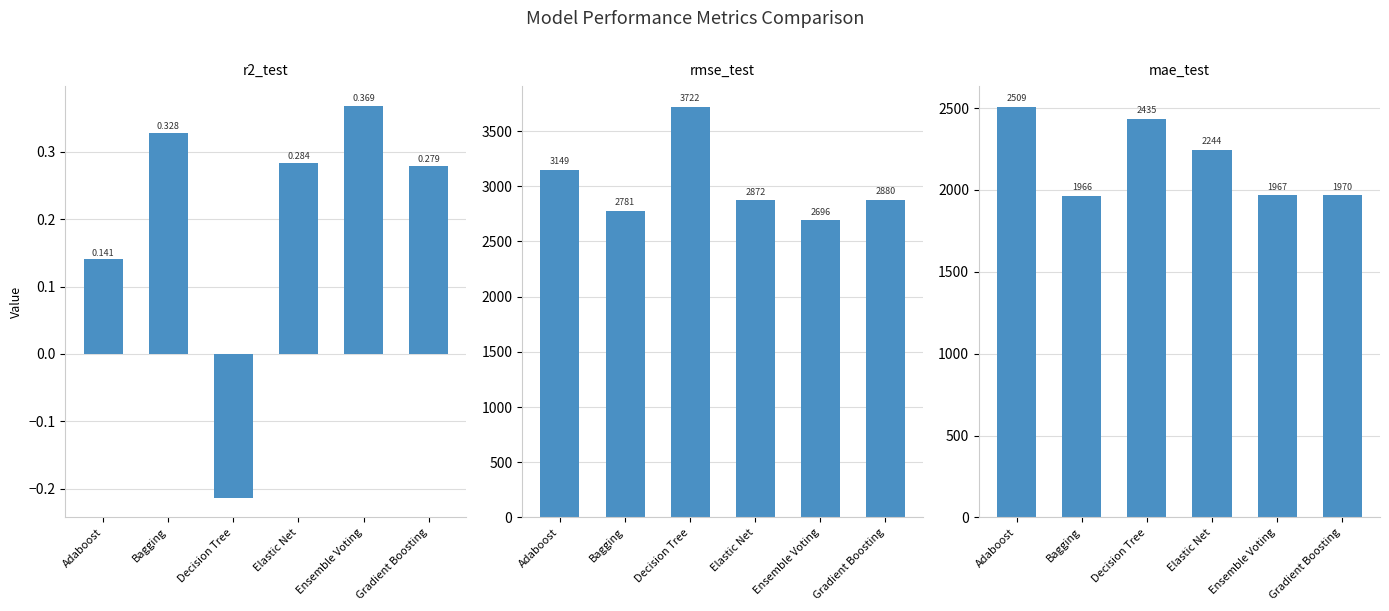

Reading right to left, extract all data points from this chart.

r2_test: 0.3	0.4	0.3	-0.2	0.3	0.1
rmse_test: 2879.7	2696.1	2872.3	3721.9	2780.8	3149.0
mae_test: 1969.6	1966.7	2244.3	2435.5	1965.5	2509.0